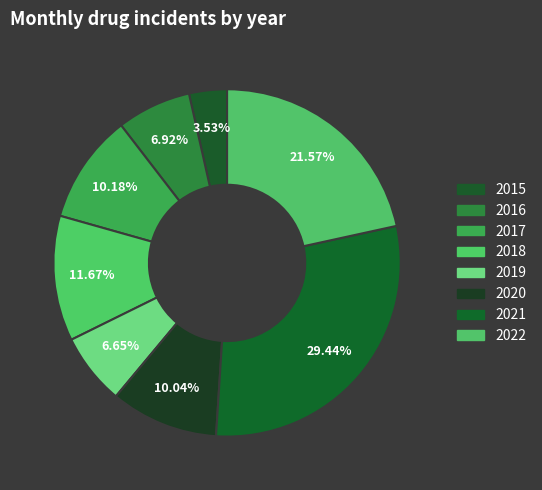

Is it true that 2017 is 21% of the pie?

False